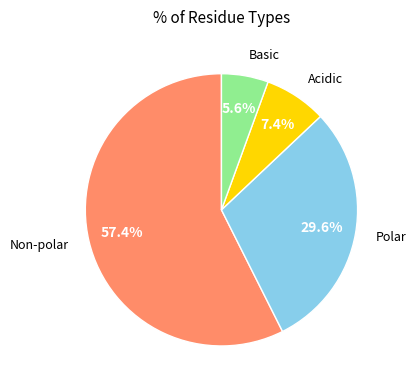

Is there any slice that represents more than half of the pie?

Yes